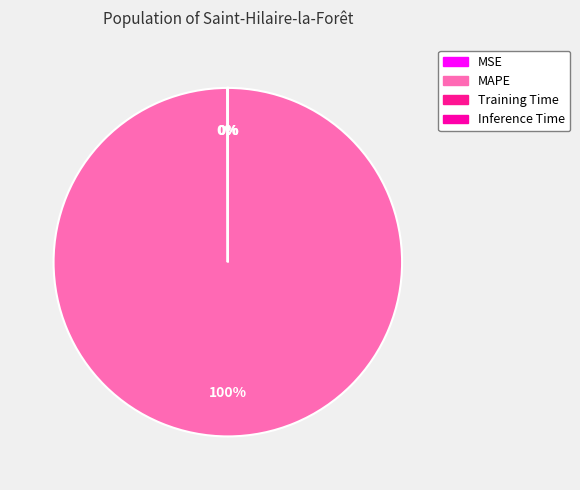

To the nearest percent, what is the difference between the largest and smallest slice percentages?

100%